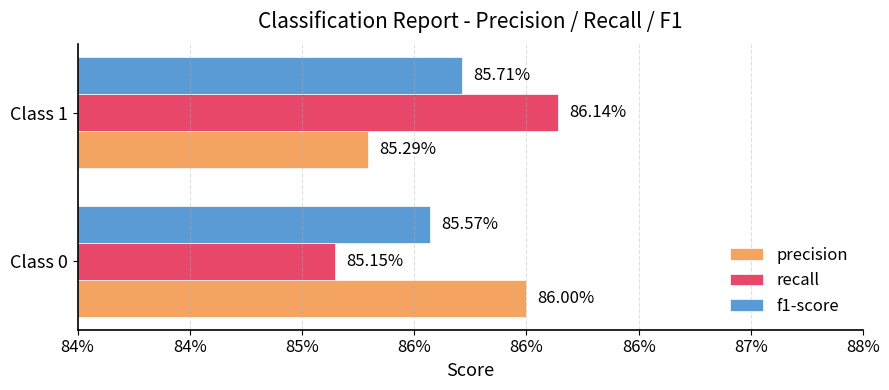

What are all the series names shown in the legend?

precision, recall, f1-score